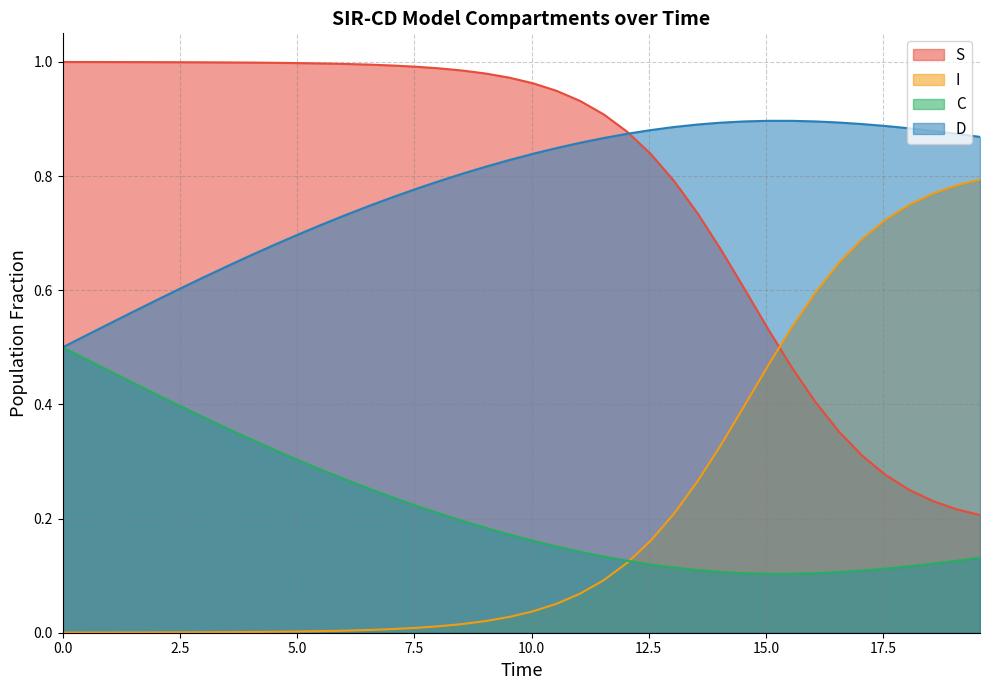

How many distinct data groups are displayed?

4